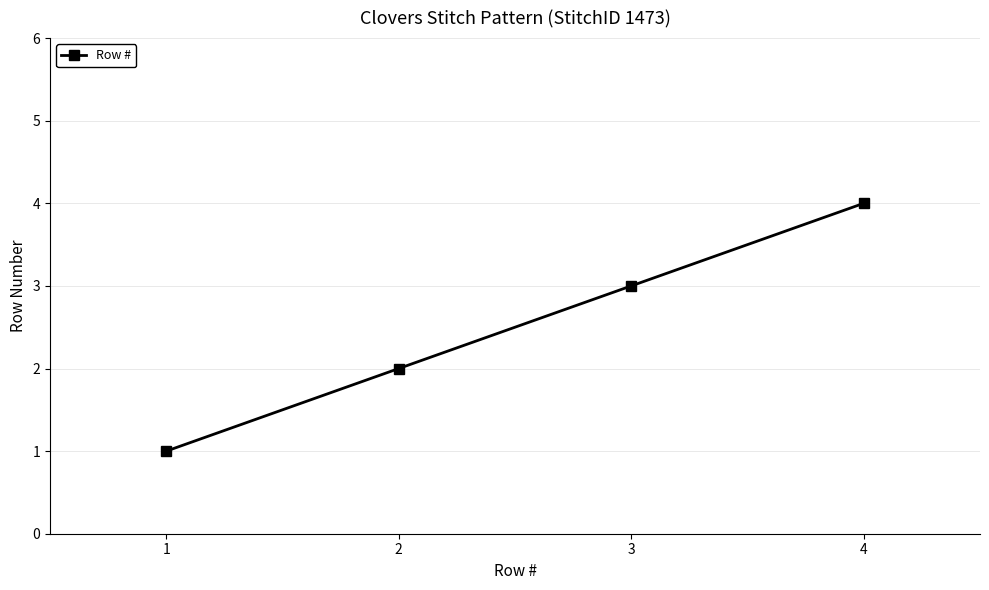

The chart shows a value of 3 at 3. True or false?

True